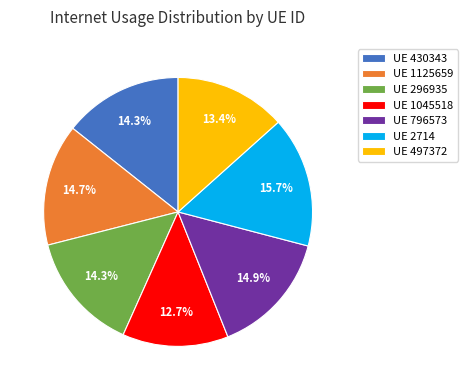

How many slices are in this pie chart?

7